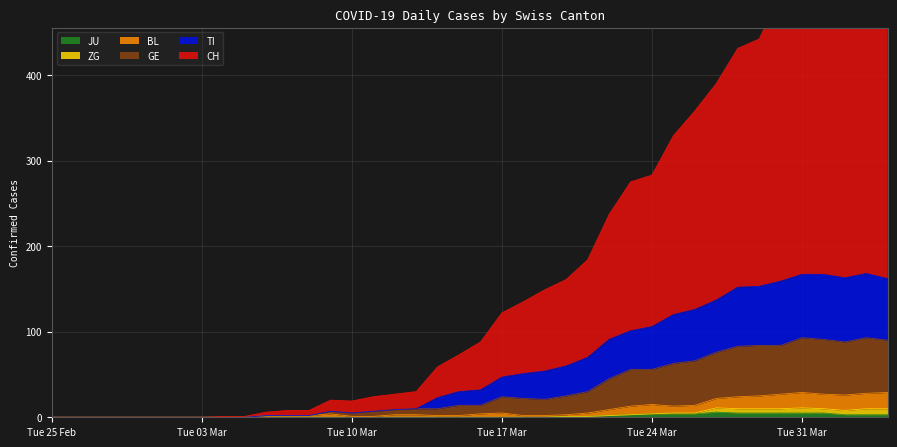

Which series has the largest total across all categories?

CH